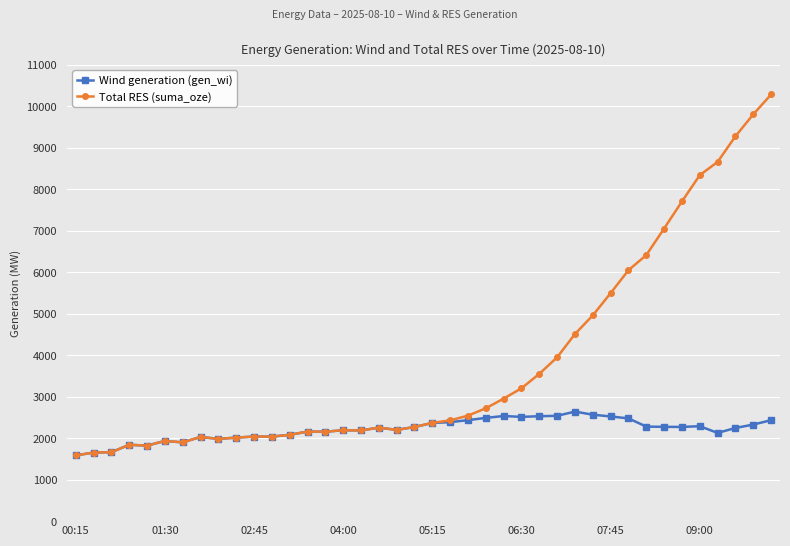

True or false: Total RES (suma_oze) has more than 0 interior local peaks.

True